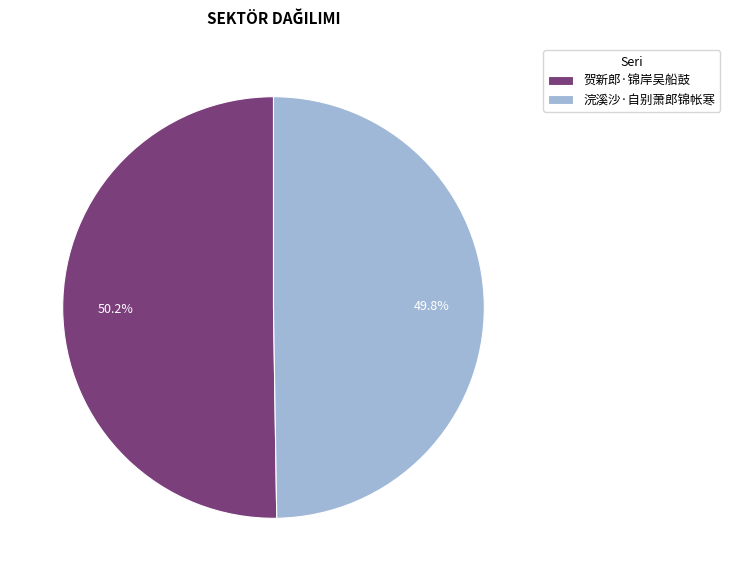

Approximately how many times larger is the value at 贺新郎·锦岸吴船鼓 compared to 浣溪沙·自别萧郎锦帐寒?

1.0